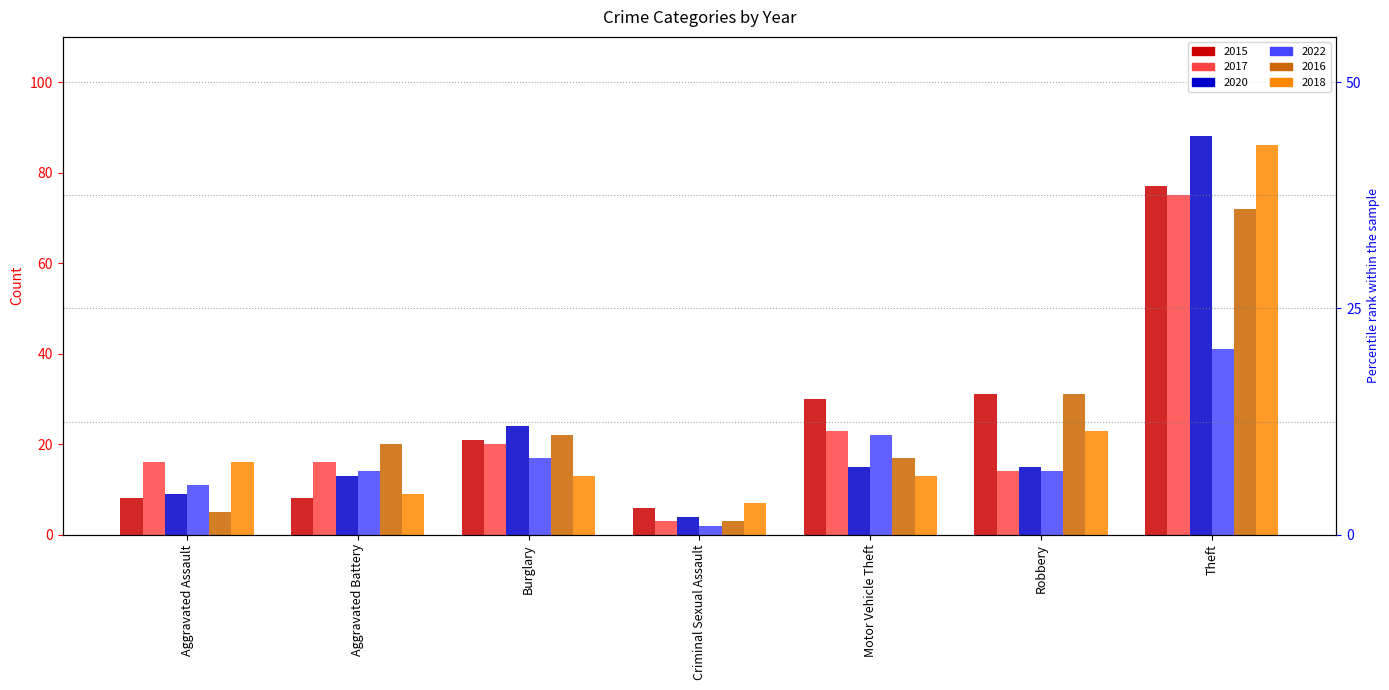

Which label corresponds to the largest value in the chart?

Theft